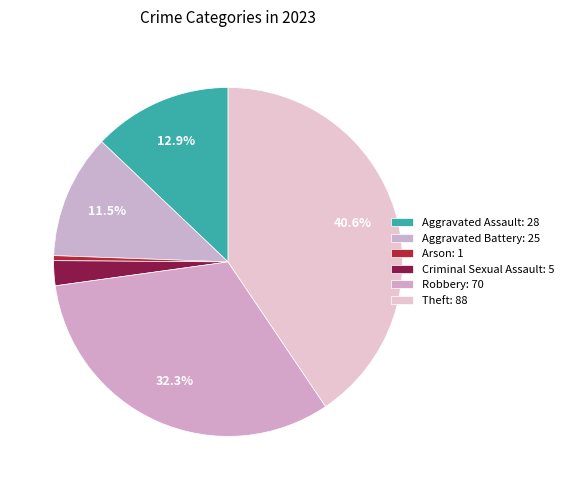

To the nearest percent, what is the average slice percentage?

17%